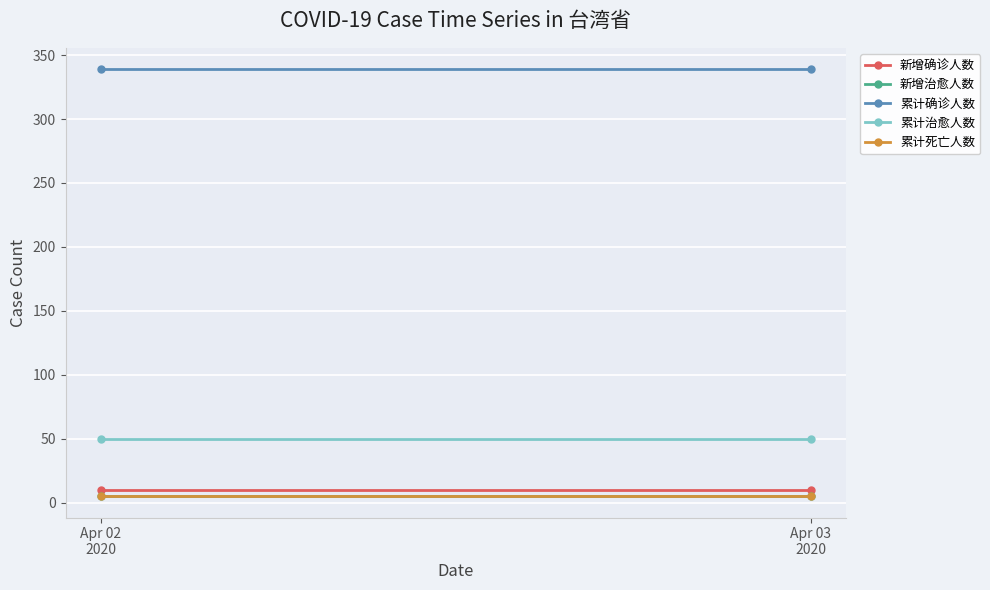

What is the label of the 1st point from the left?

Apr 02
2020